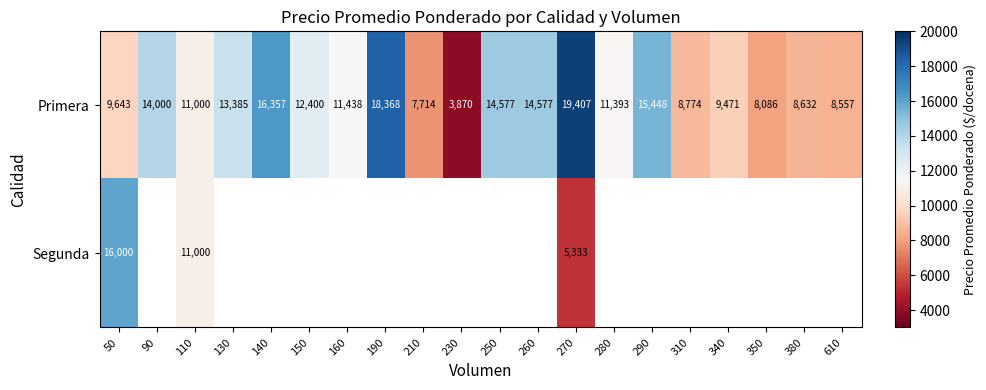

At which category does the chart reach its minimum across all series?

230